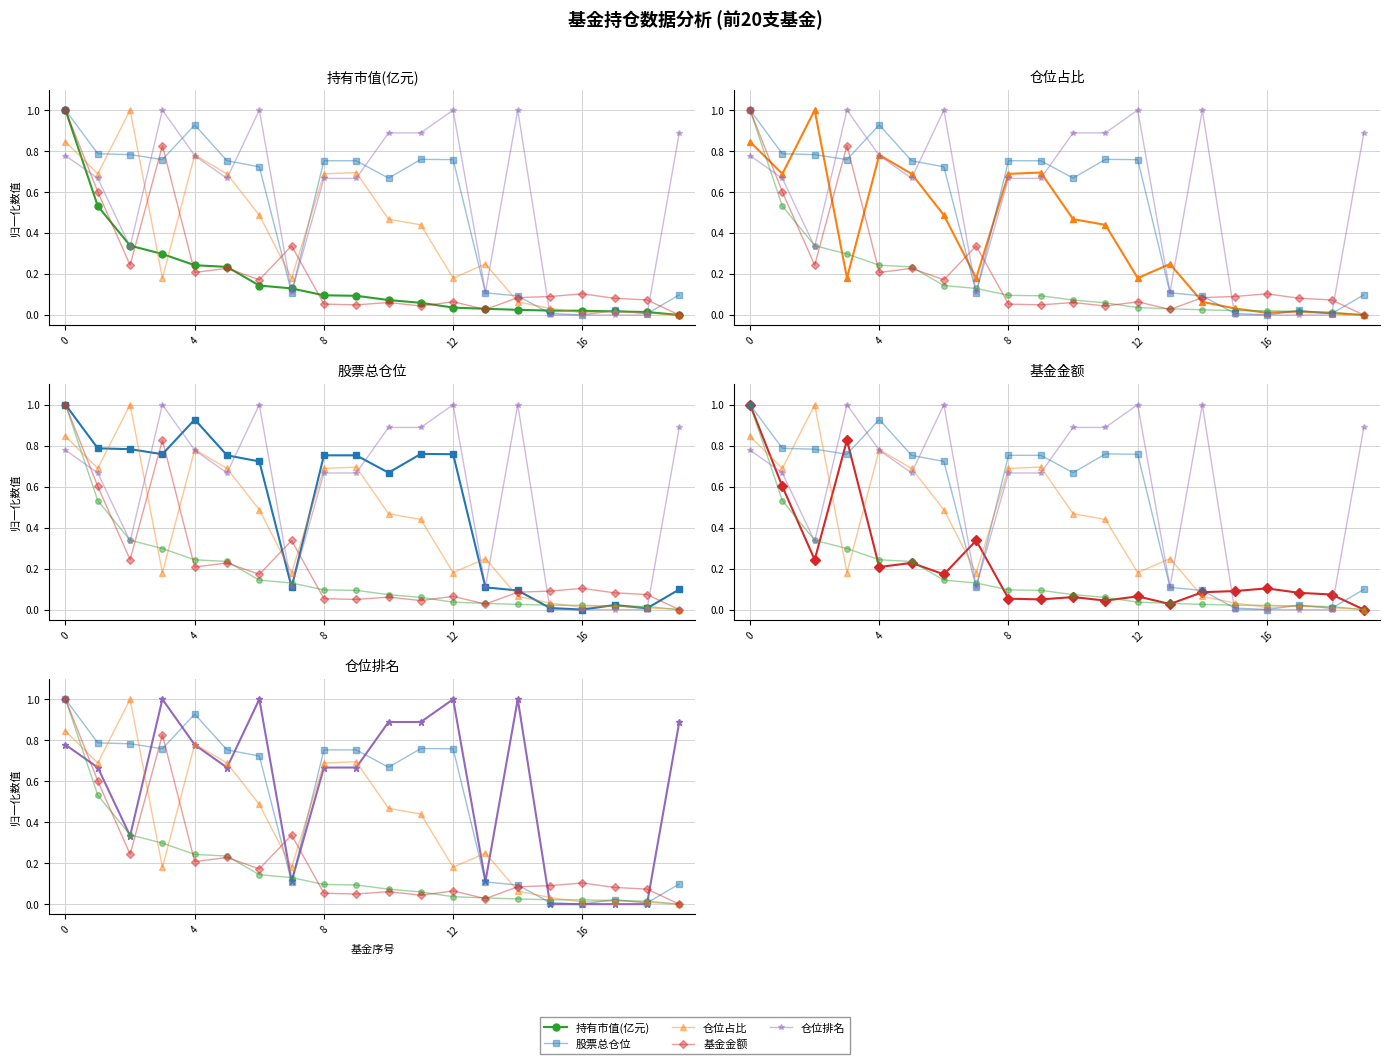

Which has a higher value, 4 or 15?

4